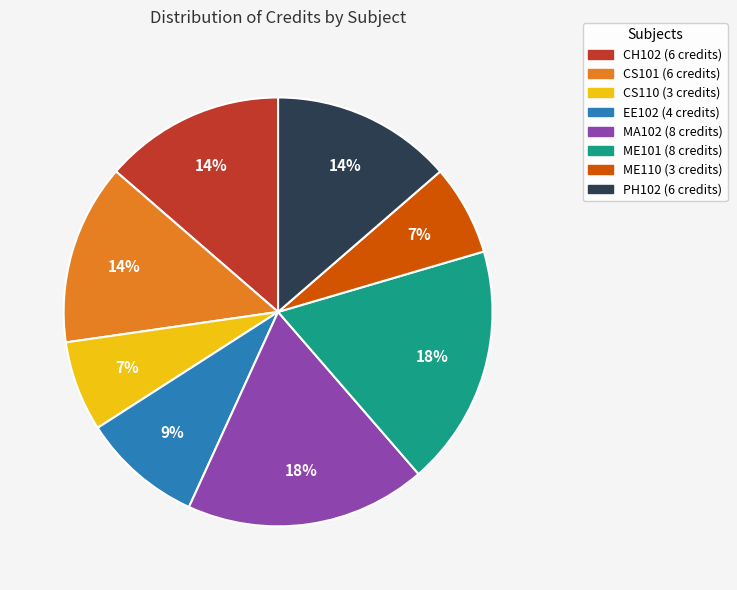

Do PH102 and CS101 together represent more than half of the pie?

No